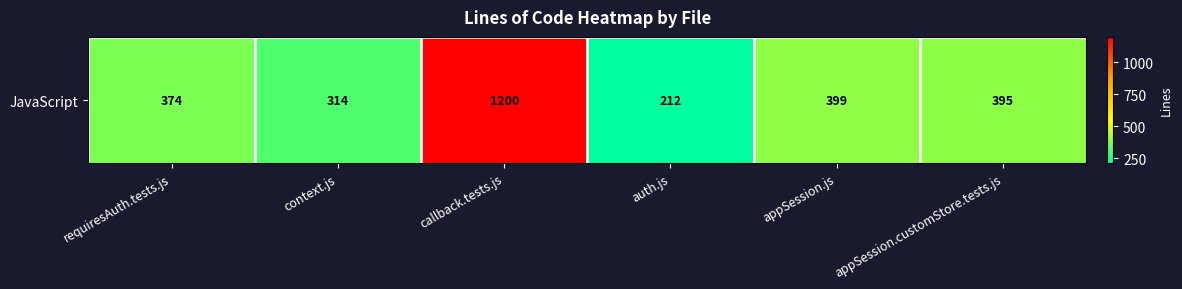

Reading left to right, what are all the values shown in this chart?

374	314	1200	212	399	395